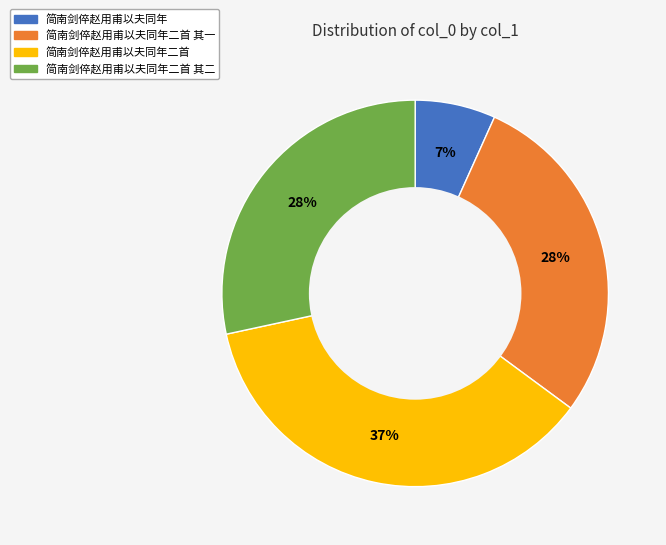

How many slices are in this pie chart?

4